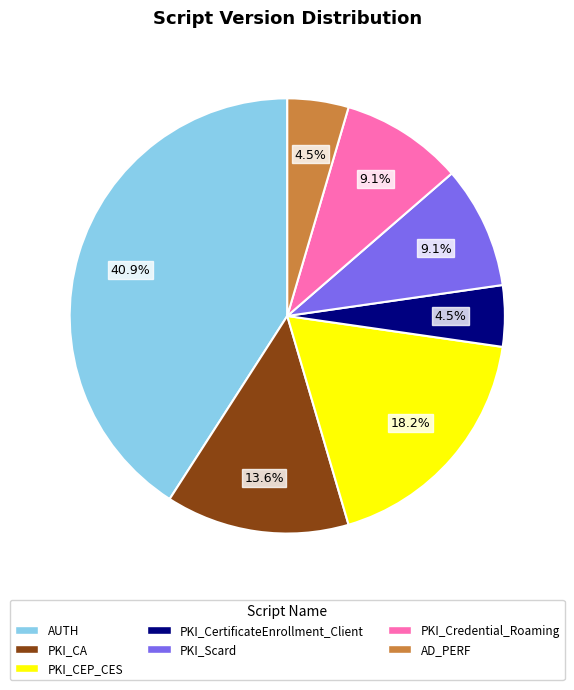

Which has a higher value, PKI_CertificateEnrollment_Client or PKI_Scard?

PKI_Scard